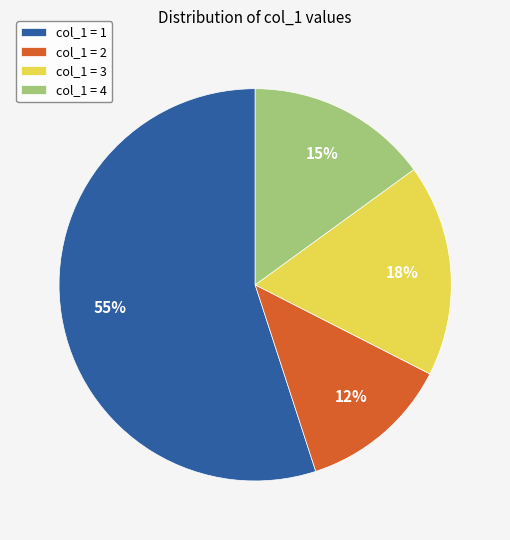

How many segments does this pie chart have?

4